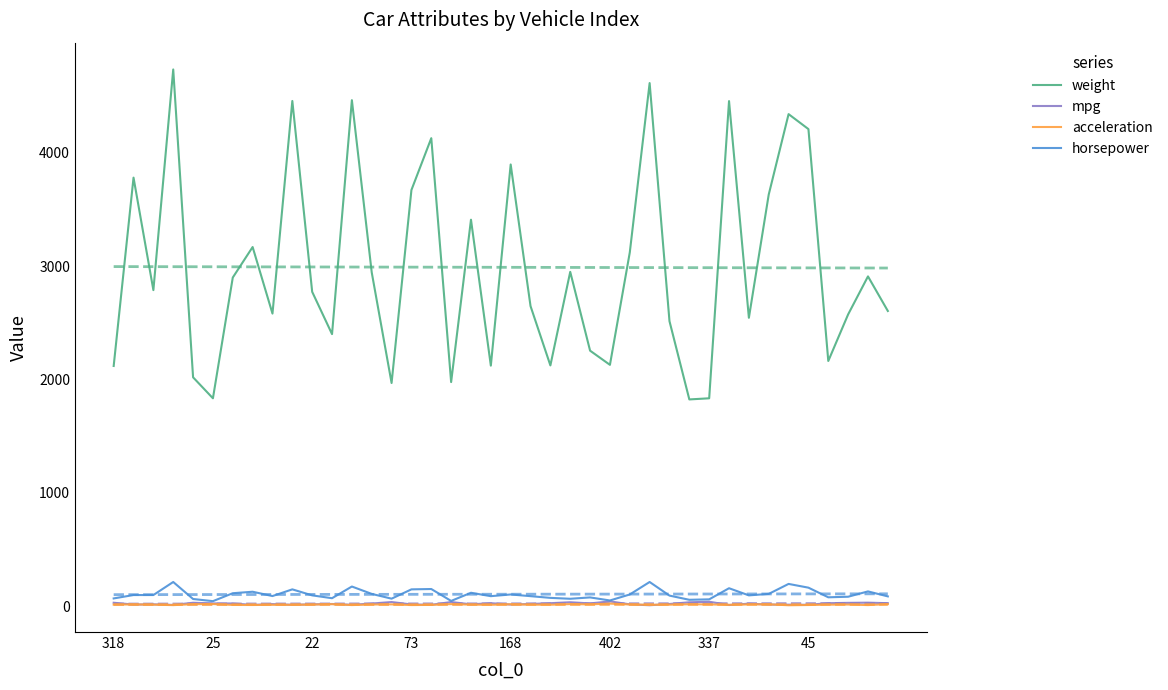

Reading left to right, transcribe all the data shown in this chart.

weight: 2120.0	3781.0	2789.0	4735.0	2020.0	1835.0	2900.0	3169.0	2582.0	4457.0	2774.0	2401.0	4464.0	2945.0	1970.0	3672.0	4129.0	1978.0	3410.0	2123.0	3897.0	2648.0	2125.0	2950.0	2255.0	2130.0	3121.0	4615.0	2515.0	1825.0	1835.0	4456.0	2545.0	3632.0	4341.0	4209.0	2164.0	2575.0	2910.0	2605.0
mpg: 32.1	16.0	18.0	13.0	31.8	26.0	25.4	13.0	20.0	14.0	18.0	21.0	14.0	25.0	38.3	17.0	14.0	38.3	18.1	28.0	16.0	21.0	28.0	36.4	26.0	44.0	18.0	10.0	21.1	36.0	40.9	12.0	24.0	16.0	15.0	14.0	28.0	31.0	32.7	28.0
acceleration: 15.5	17.0	15.0	11.0	19.2	20.5	12.6	12.0	14.0	13.5	15.5	19.5	11.5	16.4	17.6	11.5	13.0	20.0	15.1	14.0	18.5	15.0	14.5	19.9	17.7	24.6	16.5	14.0	14.8	18.6	17.3	13.5	17.0	18.0	10.0	12.0	15.0	16.2	11.4	19.6
horsepower: 70.0	100.0	100.0	215.0	65.0	46.0	116.0	129.0	91.0	150.0	97.0	72.0	175.0	110.0	68.0	150.0	153.0	48.0	120.0	90.0	105.0	90.0	75.0	67.0	79.0	52.0	105.0	215.0	95.0	58.0	61.9	160.0	97.0	110.0	198.0	165.0	80.0	85.0	132.0	88.0